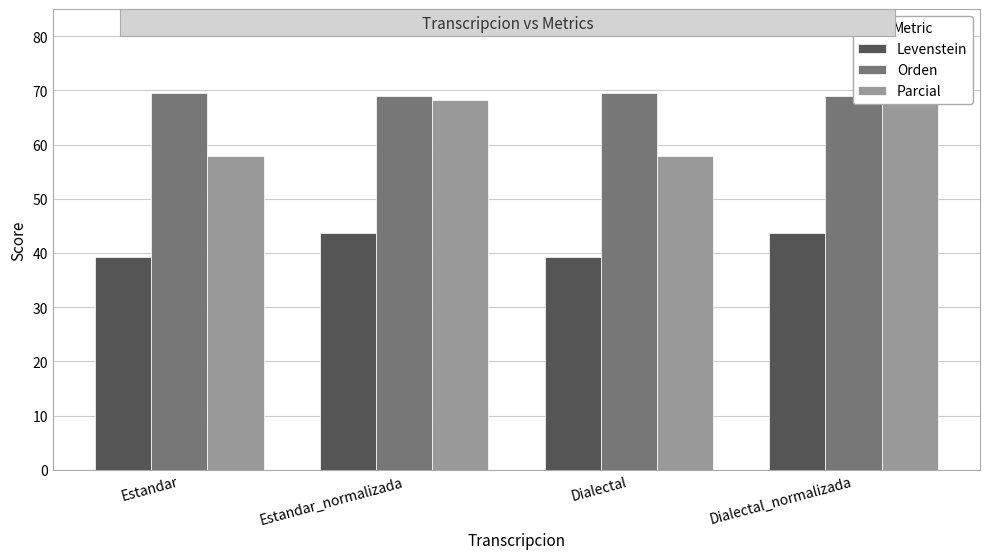

What is the label of the 3rd bar from the left?

Dialectal